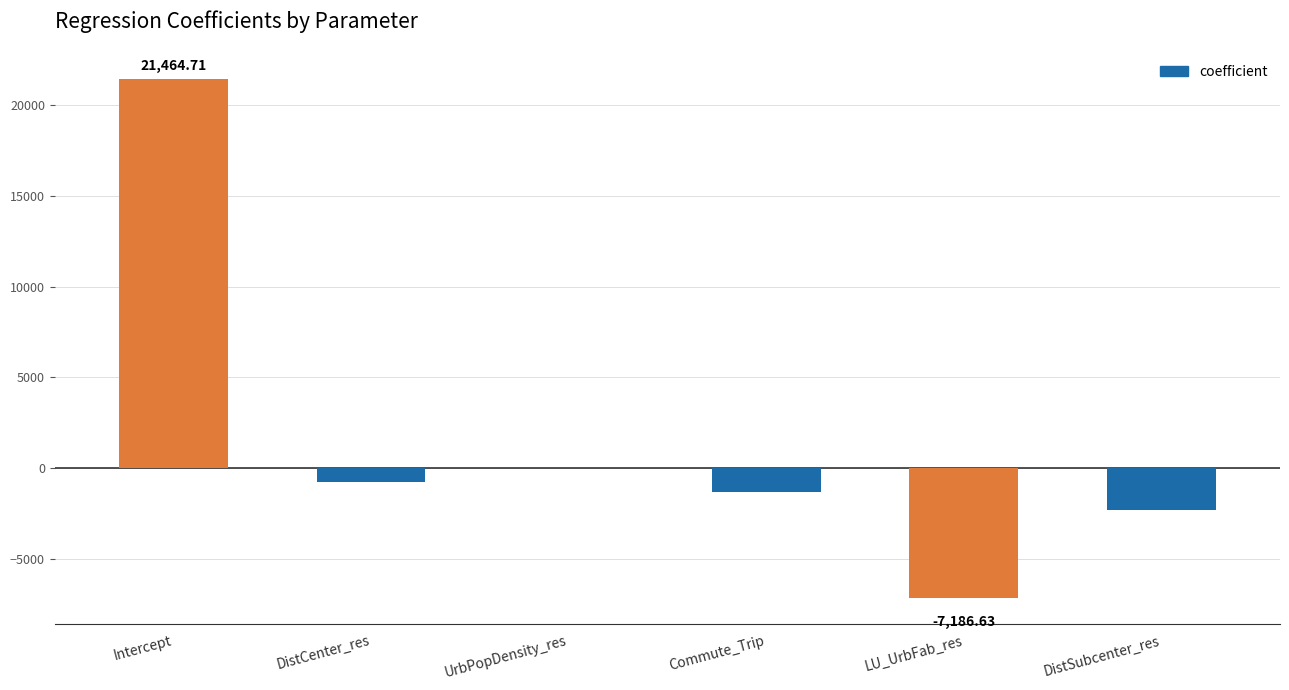

Which has a higher value, UrbPopDensity_res or DistSubcenter_res?

UrbPopDensity_res